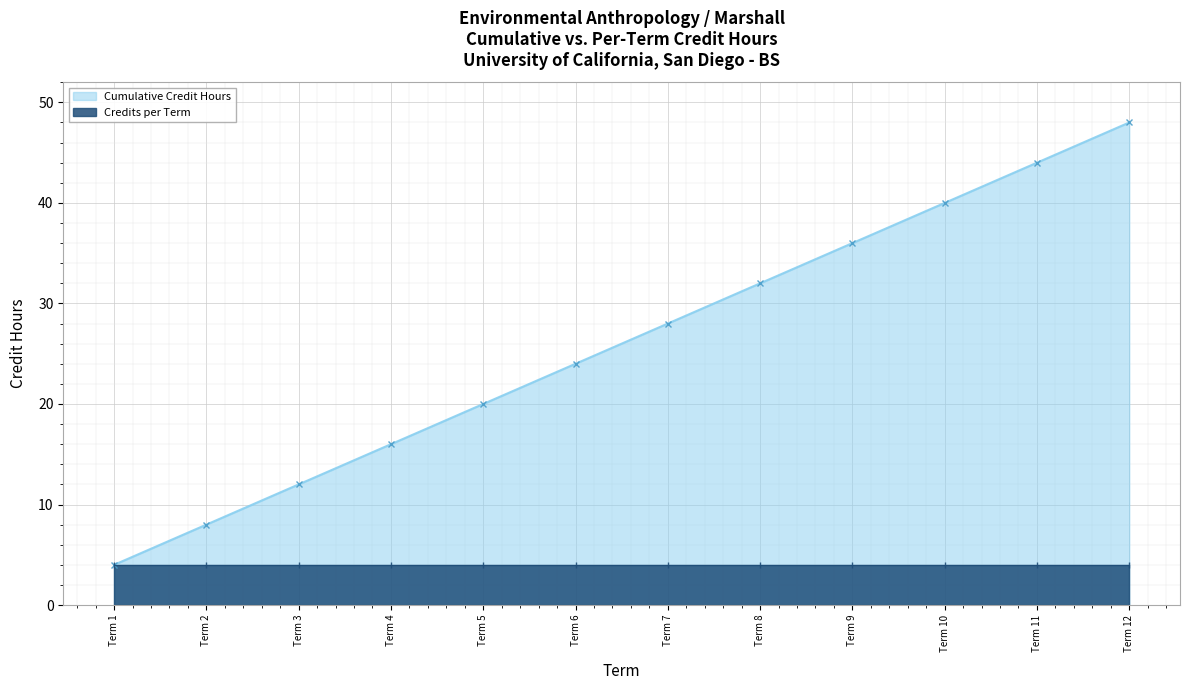

True or false: there are more than 0 points higher than both neighbors.

False